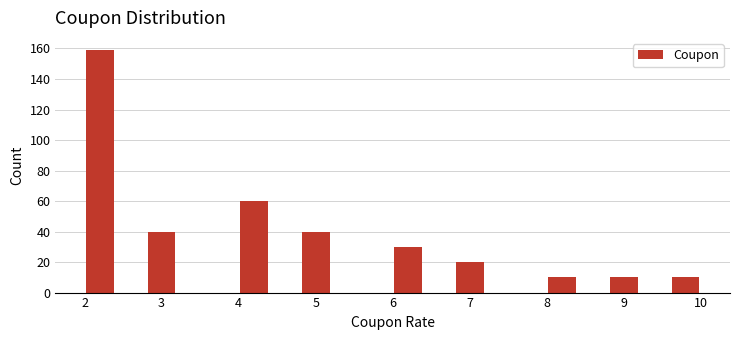

What is the height of the bar covering 9.6 to 10.0 on the x-axis? The values are not printed on the chart, so give them approximately, as read against the axis.

10